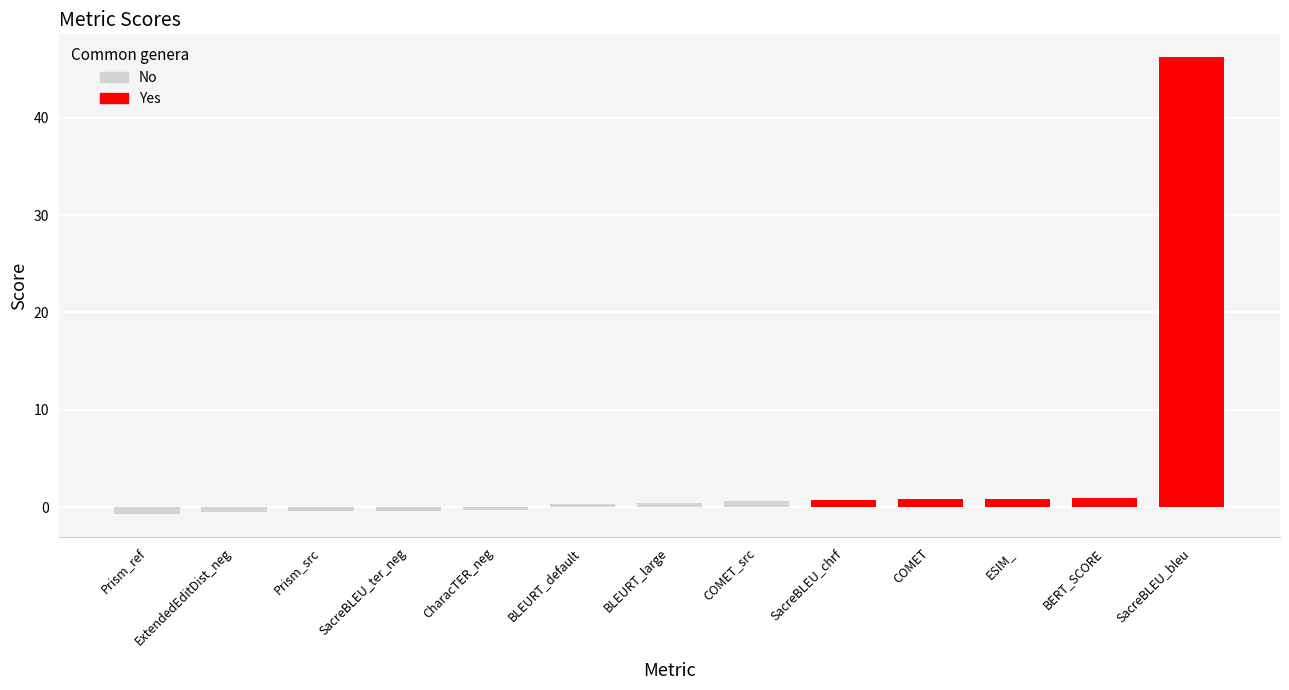

What is the value of the 11th bar from the left?

0.6